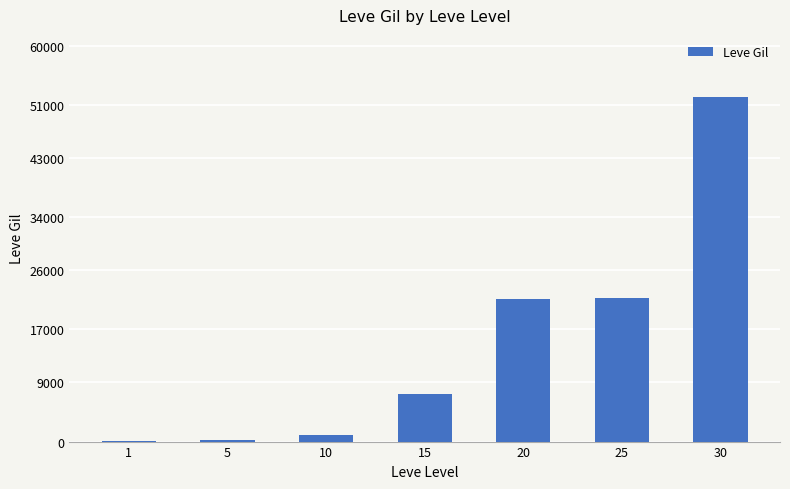

Where is the data nearest to the value 26190?

25